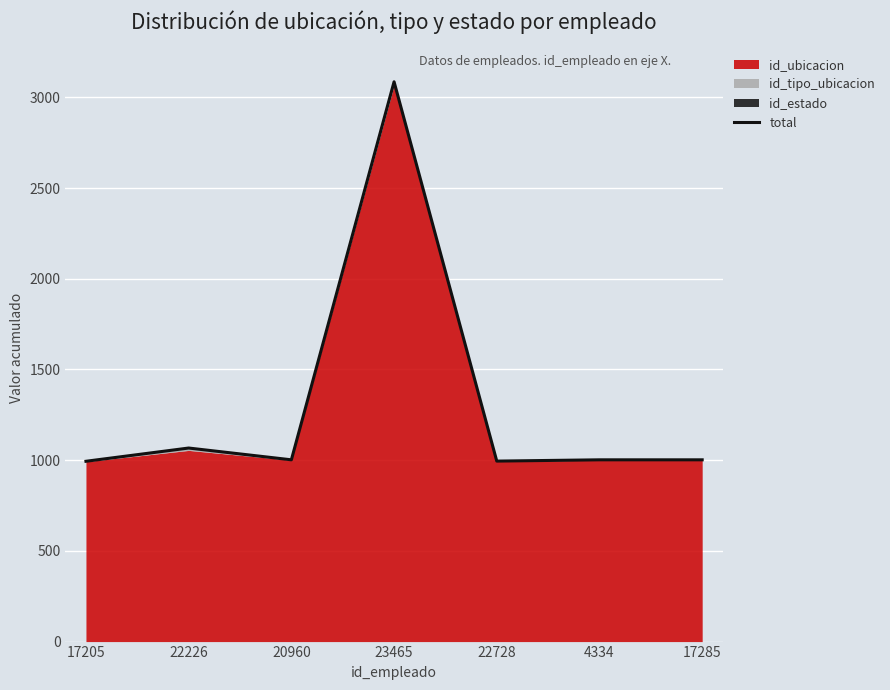

What is the label of the 5th point from the right?

20960